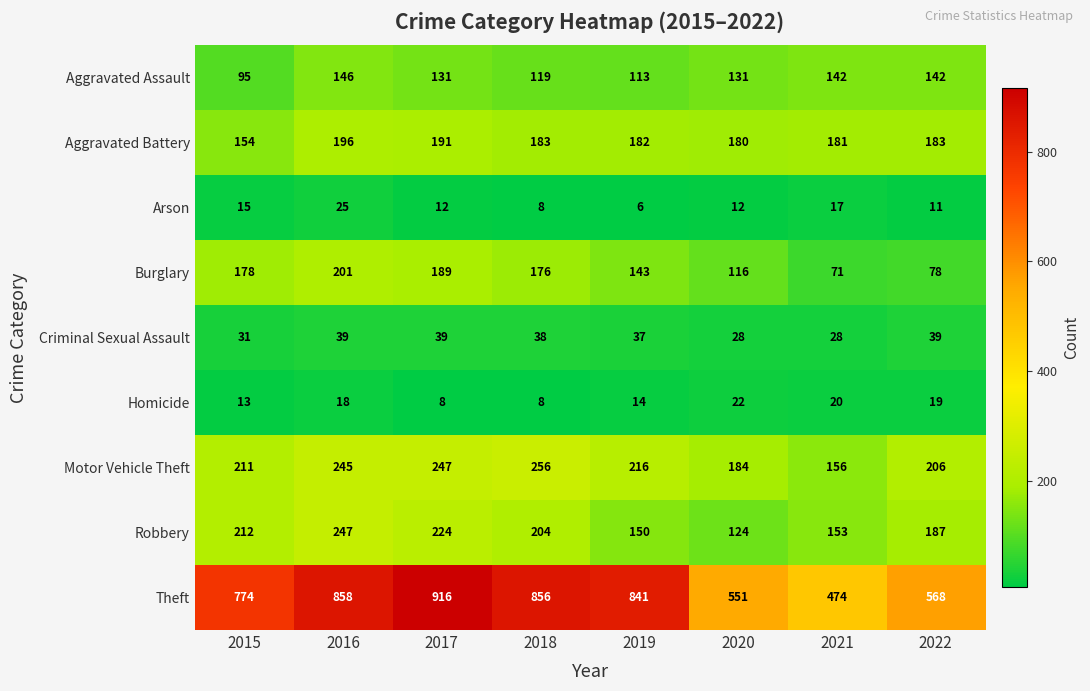

Which label corresponds to the largest value in the chart?

2017